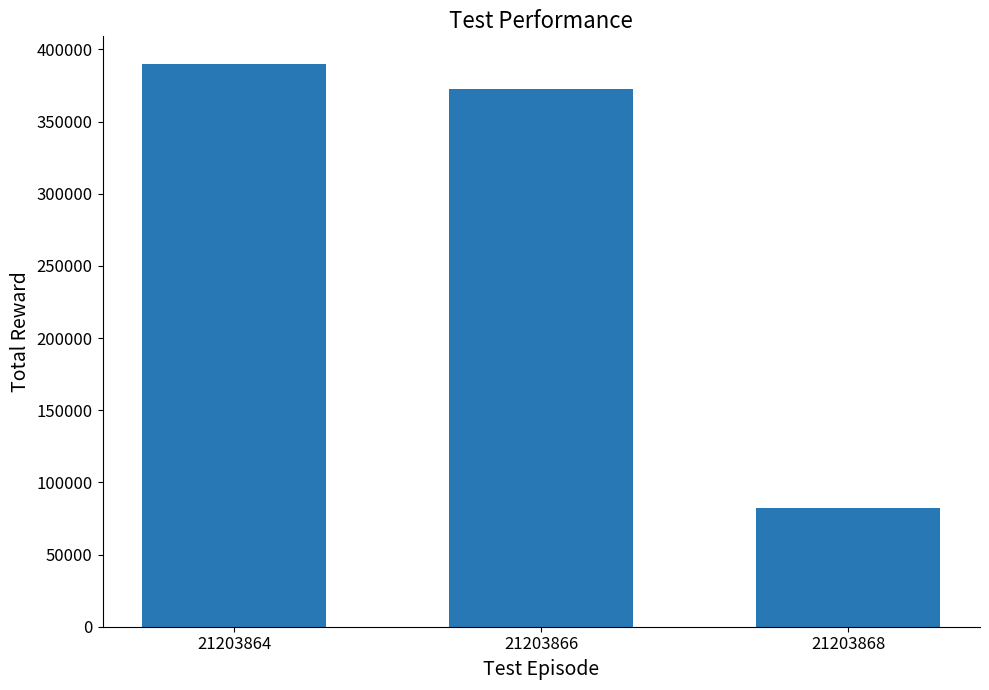

Rank the categories by value from highest to lowest.

21203864, 21203866, 21203868